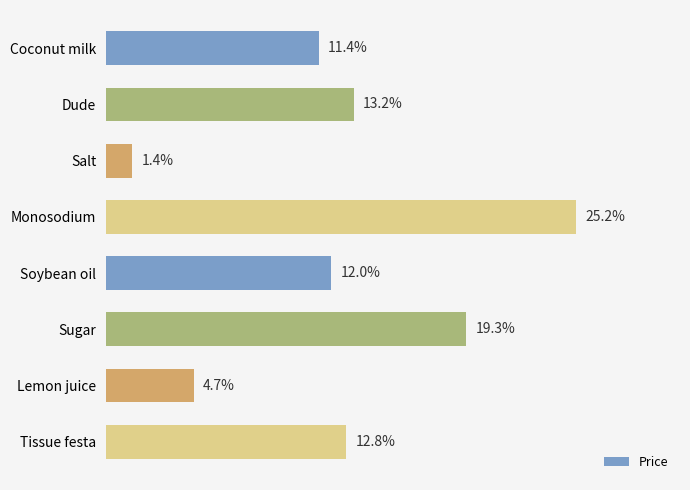

Does the chart contain any negative values?

No